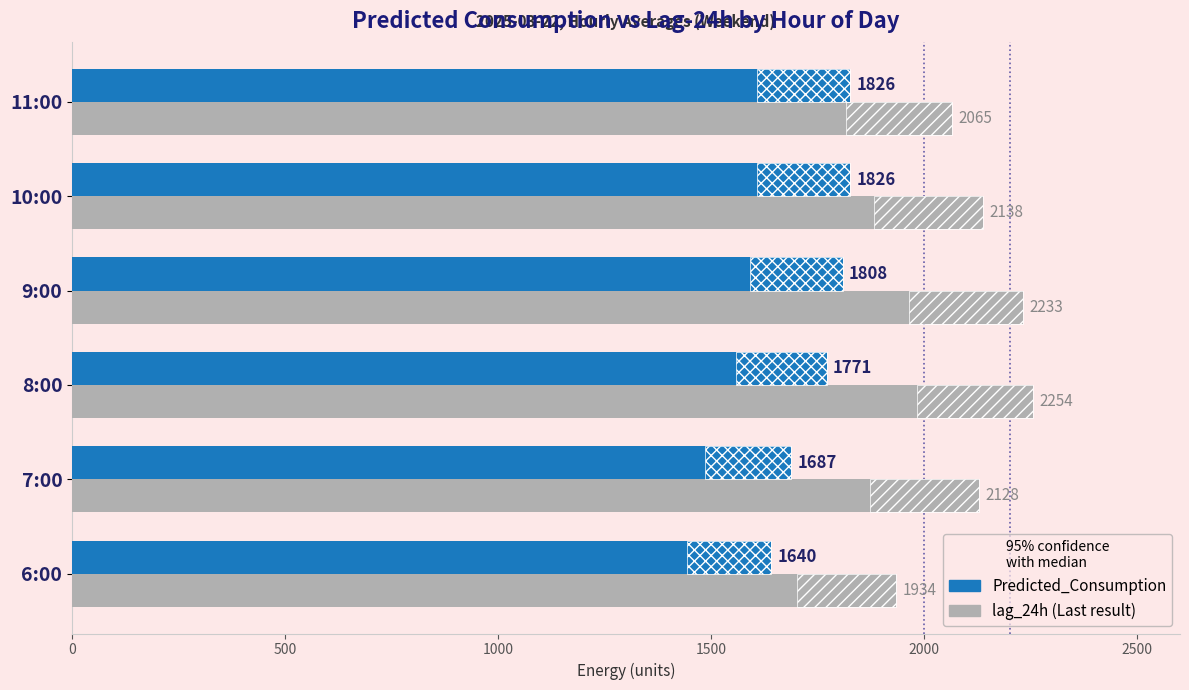

True or false: Predicted_Consumption has a value of 2442.4 at 7:00.

False